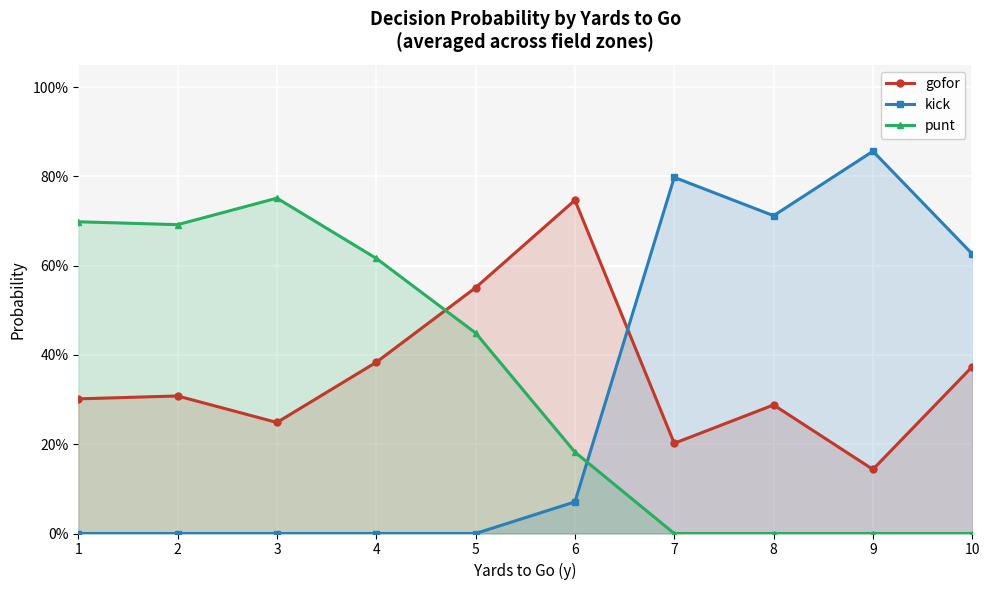

The value of gofor at 6 is 0.7. True or false?

True